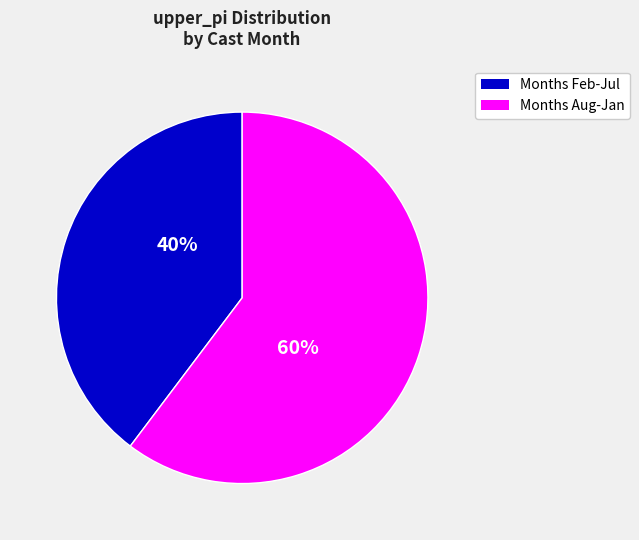

Is there a majority slice in this chart?

Yes